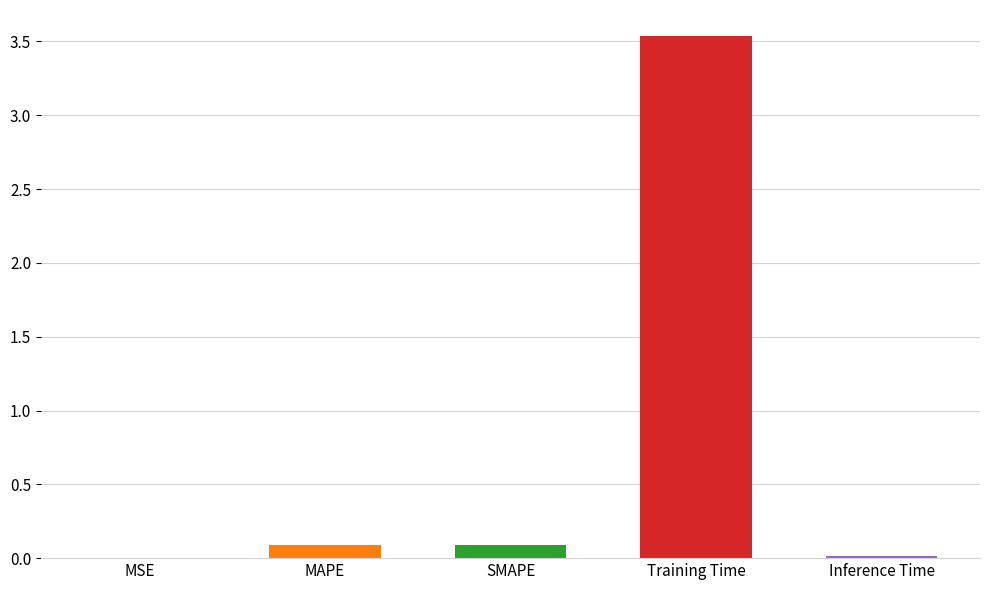

True or false: the data shows 0.0 at Inference Time.

False